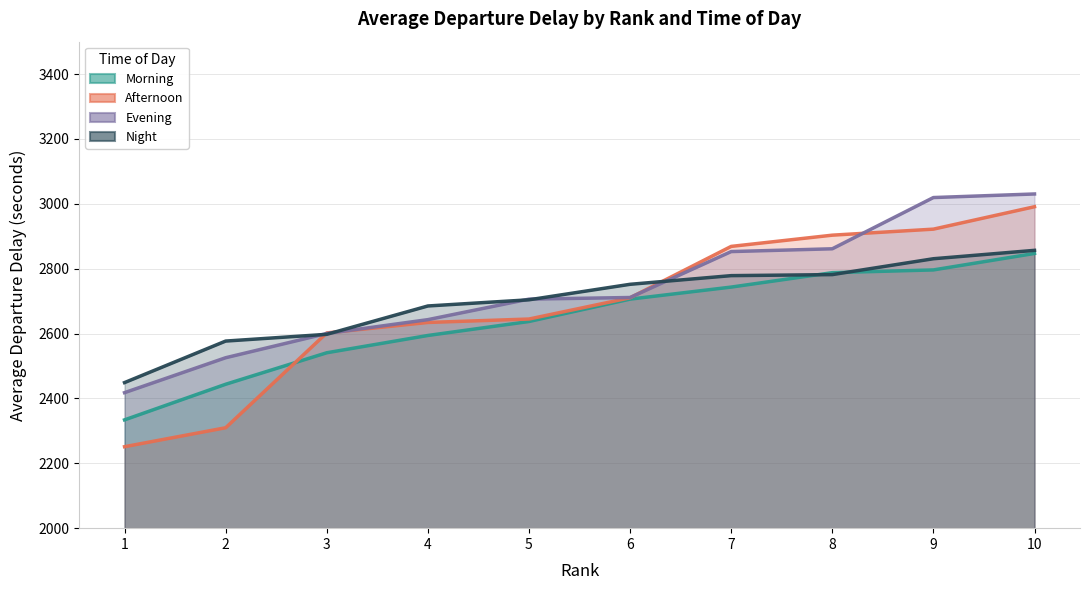

Is it true that Night equals 4536.4 at 4?

False